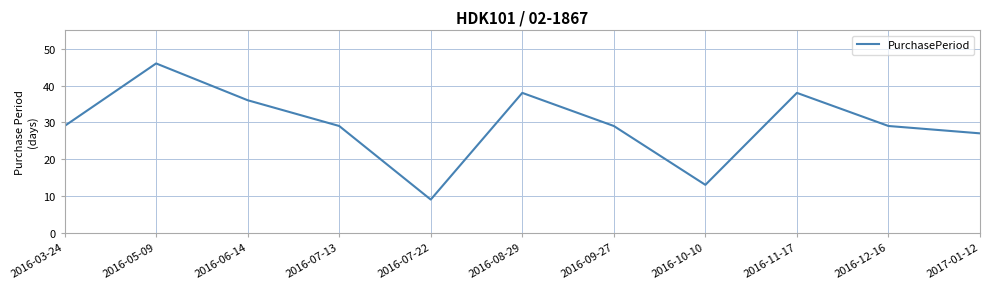

At which category does the data reach its first local valley?

2016-07-22